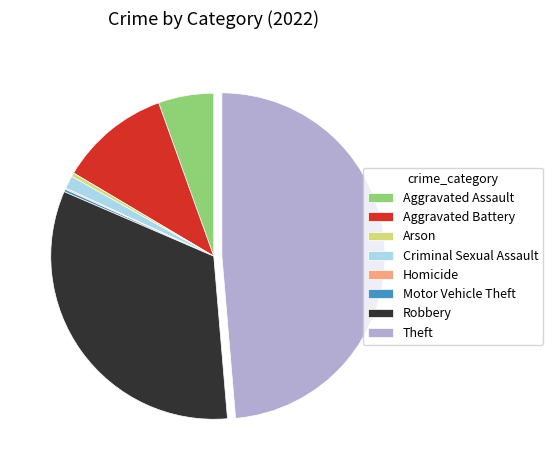

Is it true that Aggravated Assault is 16% of the pie?

False